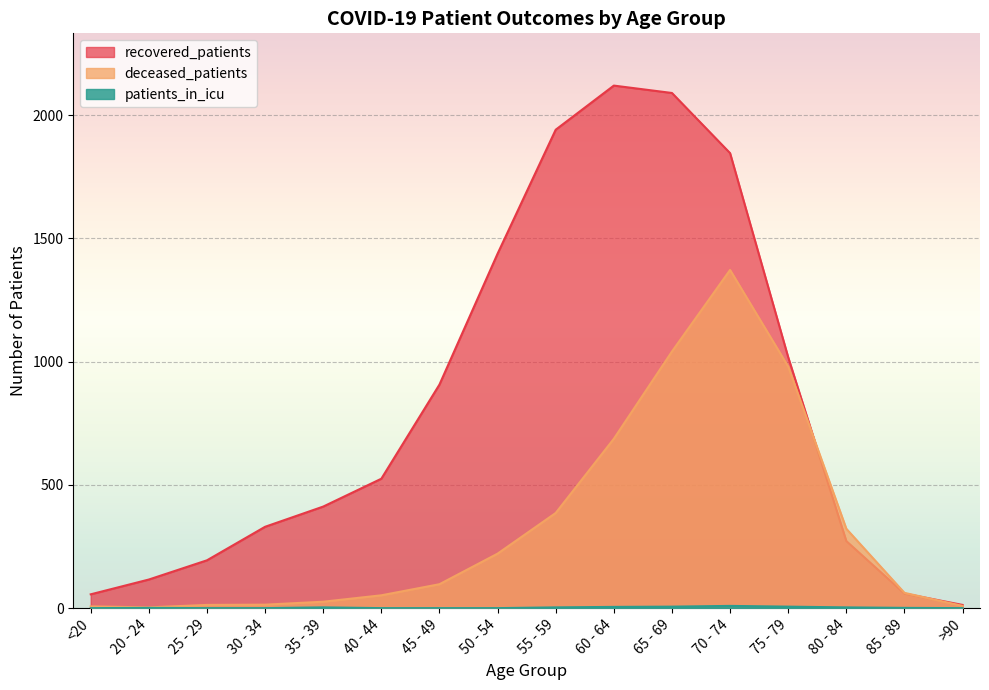

Is the value of recovered_patients at 40 - 44 greater than the value of patients_in_icu at >90?

Yes